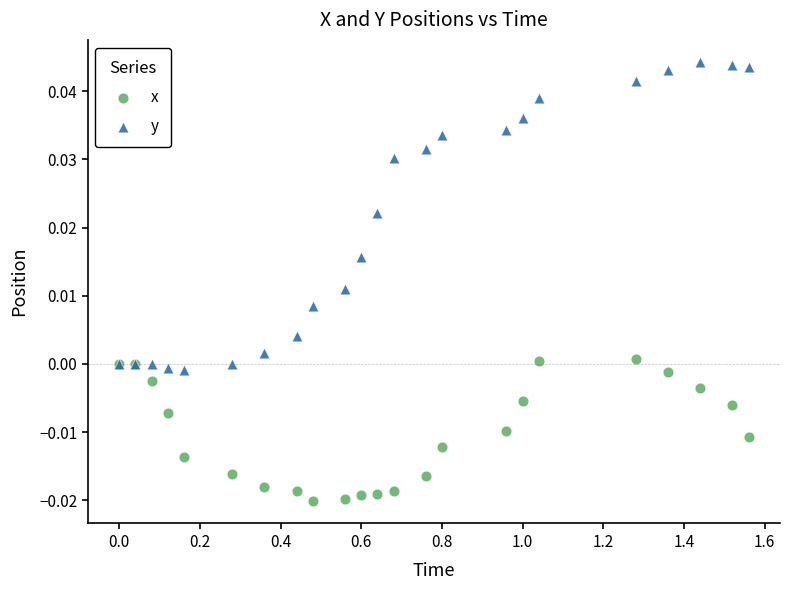

Which series contains the lowest Y value?

x